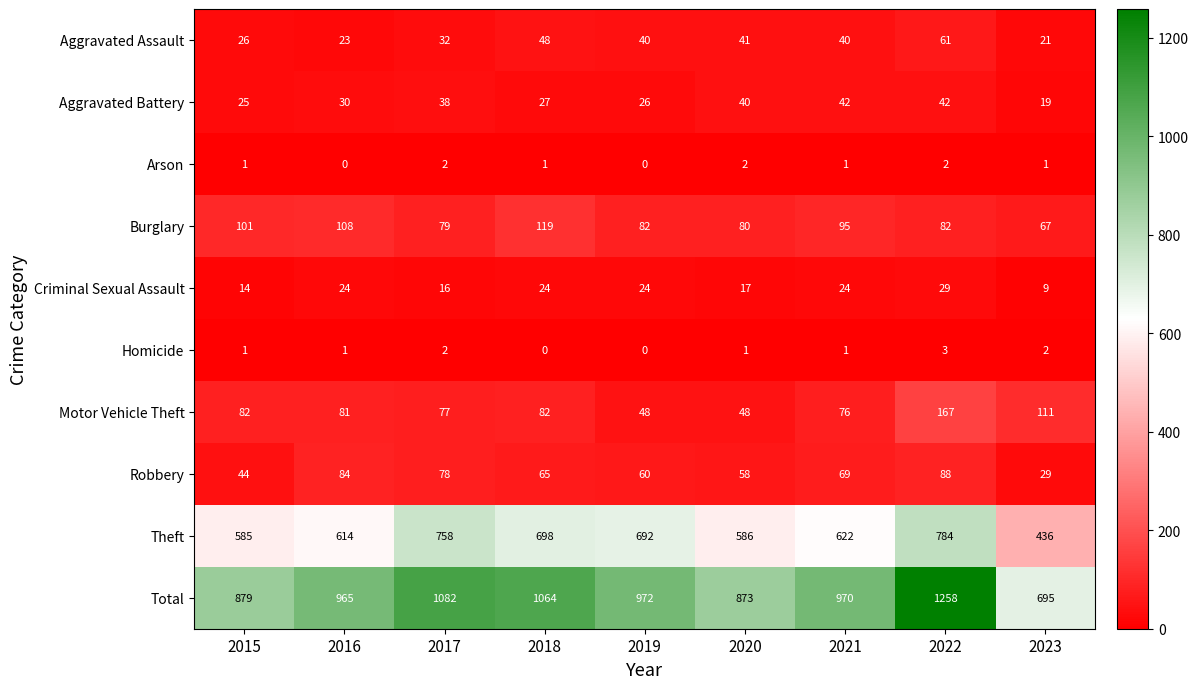

The value of Robbery at 2023 is 29. True or false?

True